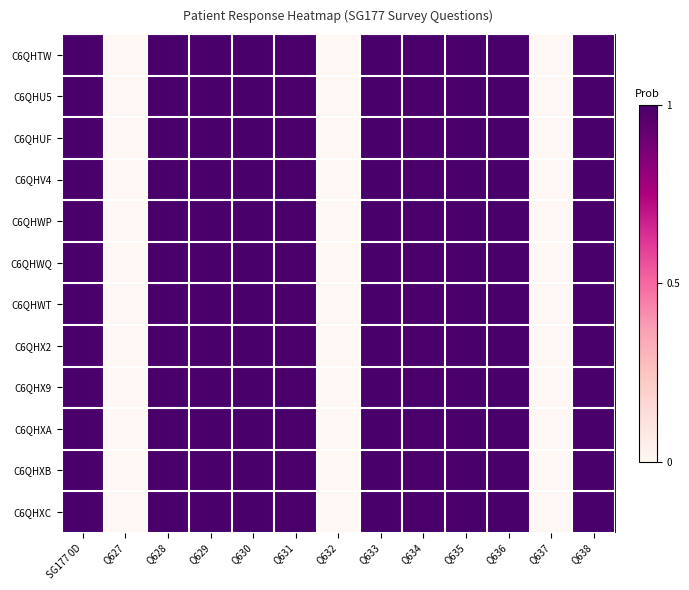

Reading left to right, transcribe all the data shown in this chart.

C6QHTW: SG177 0D=1	Q627=0	Q628=1	Q629=1	Q630=1	Q631=1	Q632=0	Q633=1	Q634=1	Q635=1	Q636=1	Q637=0	Q638=1
C6QHU5: SG177 0D=1	Q627=0	Q628=1	Q629=1	Q630=1	Q631=1	Q632=0	Q633=1	Q634=1	Q635=1	Q636=1	Q637=0	Q638=1
C6QHUF: SG177 0D=1	Q627=0	Q628=1	Q629=1	Q630=1	Q631=1	Q632=0	Q633=1	Q634=1	Q635=1	Q636=1	Q637=0	Q638=1
C6QHV4: SG177 0D=1	Q627=0	Q628=1	Q629=1	Q630=1	Q631=1	Q632=0	Q633=1	Q634=1	Q635=1	Q636=1	Q637=0	Q638=1
C6QHWP: SG177 0D=1	Q627=0	Q628=1	Q629=1	Q630=1	Q631=1	Q632=0	Q633=1	Q634=1	Q635=1	Q636=1	Q637=0	Q638=1
C6QHWQ: SG177 0D=1	Q627=0	Q628=1	Q629=1	Q630=1	Q631=1	Q632=0	Q633=1	Q634=1	Q635=1	Q636=1	Q637=0	Q638=1
C6QHWT: SG177 0D=1	Q627=0	Q628=1	Q629=1	Q630=1	Q631=1	Q632=0	Q633=1	Q634=1	Q635=1	Q636=1	Q637=0	Q638=1
C6QHX2: SG177 0D=1	Q627=0	Q628=1	Q629=1	Q630=1	Q631=1	Q632=0	Q633=1	Q634=1	Q635=1	Q636=1	Q637=0	Q638=1
C6QHX9: SG177 0D=1	Q627=0	Q628=1	Q629=1	Q630=1	Q631=1	Q632=0	Q633=1	Q634=1	Q635=1	Q636=1	Q637=0	Q638=1
C6QHXA: SG177 0D=1	Q627=0	Q628=1	Q629=1	Q630=1	Q631=1	Q632=0	Q633=1	Q634=1	Q635=1	Q636=1	Q637=0	Q638=1
C6QHXB: SG177 0D=1	Q627=0	Q628=1	Q629=1	Q630=1	Q631=1	Q632=0	Q633=1	Q634=1	Q635=1	Q636=1	Q637=0	Q638=1
C6QHXC: SG177 0D=1	Q627=0	Q628=1	Q629=1	Q630=1	Q631=1	Q632=0	Q633=1	Q634=1	Q635=1	Q636=1	Q637=0	Q638=1